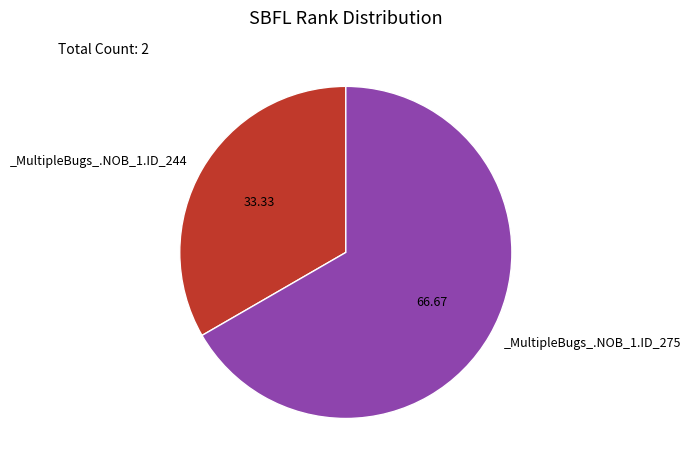

Is there any slice that represents more than half of the pie?

Yes